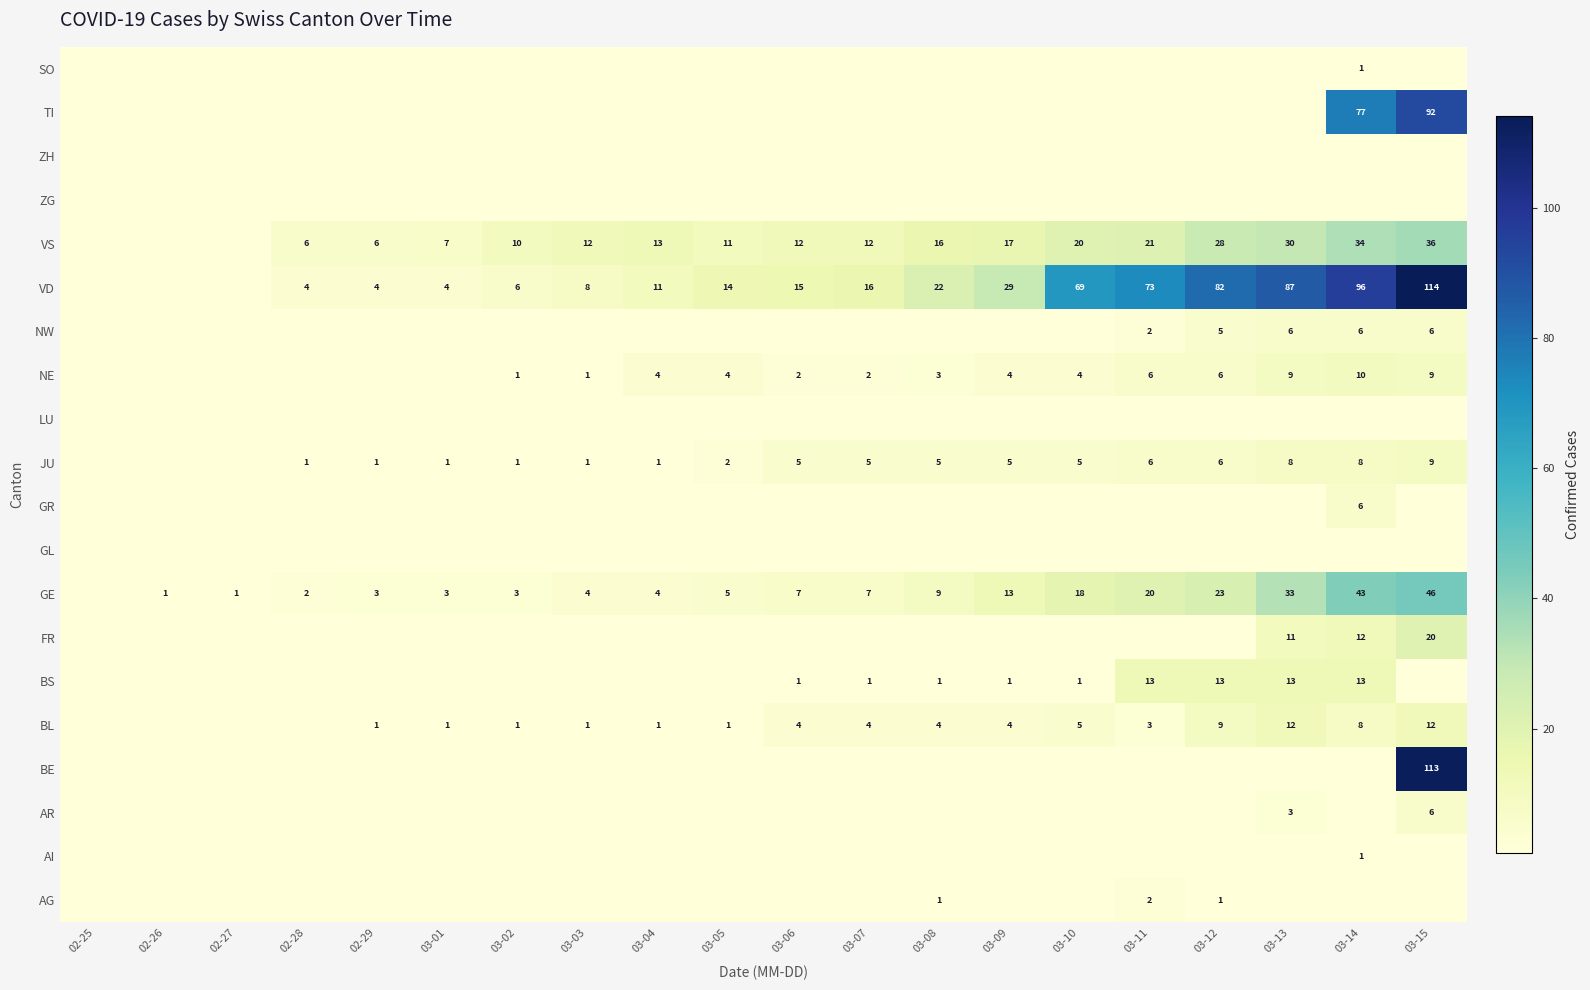

Is the value of TI at 03-15 greater than the value of BL at 02-29?

Yes